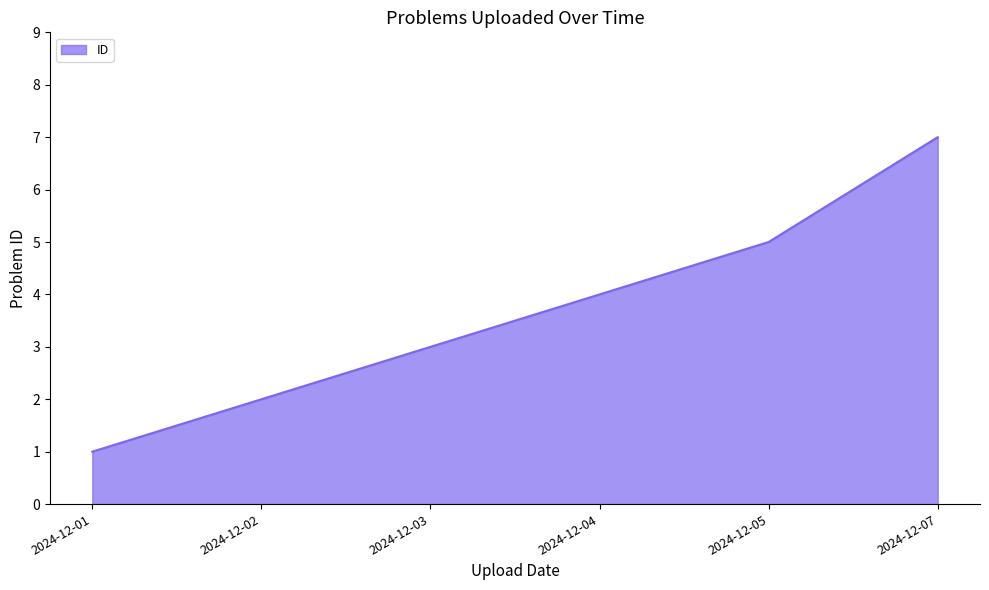

True or false: there are more than 1 points higher than both neighbors.

False